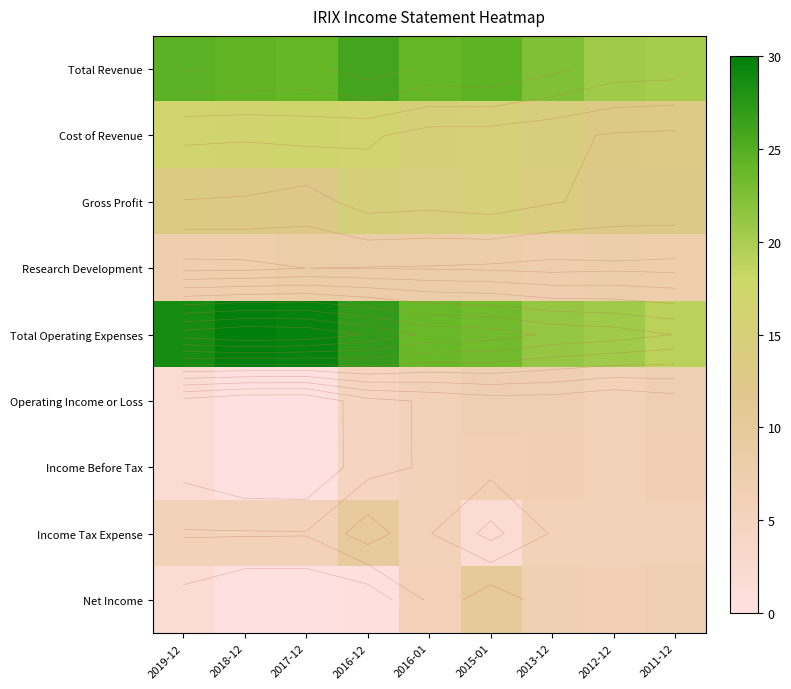

Which series has the largest range (max minus min)?

Total Operating Expenses